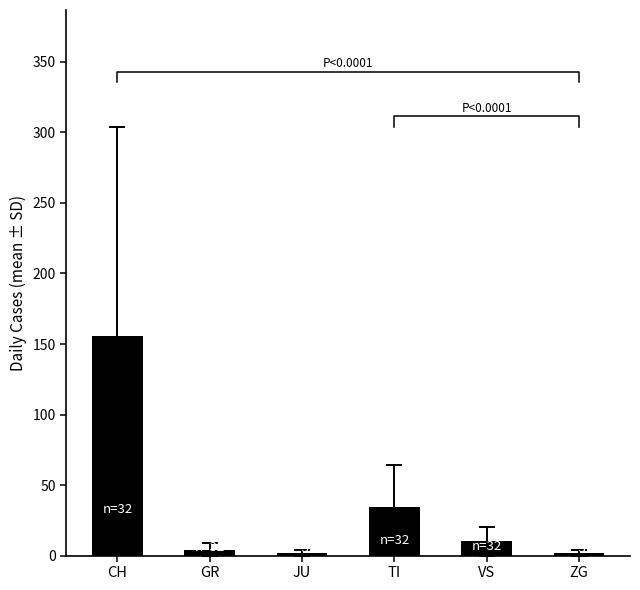

Where is the data nearest to the value 78?

TI